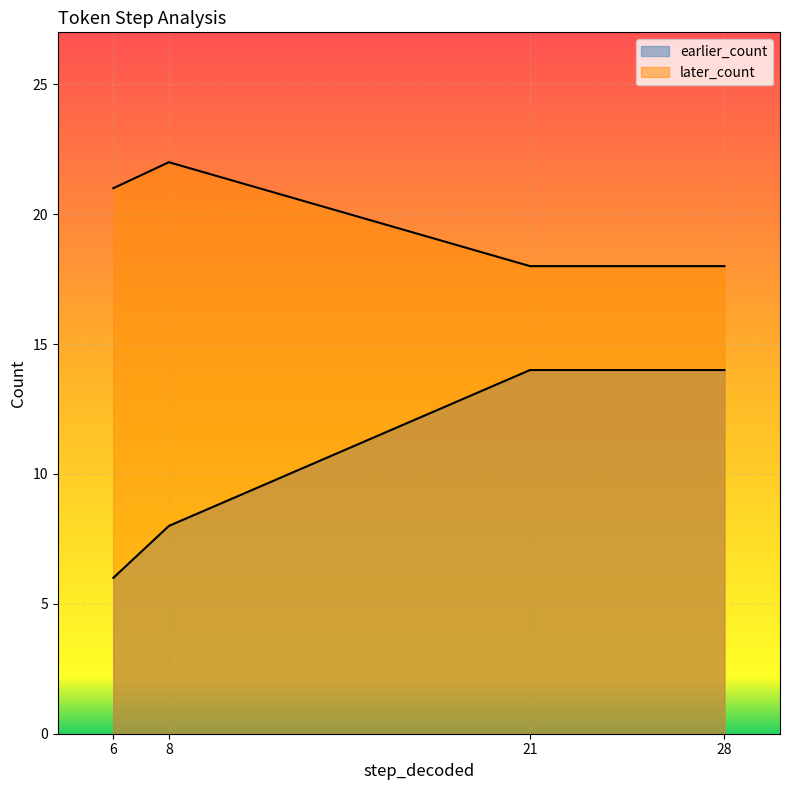

At which label is later_count closest to 20?

6